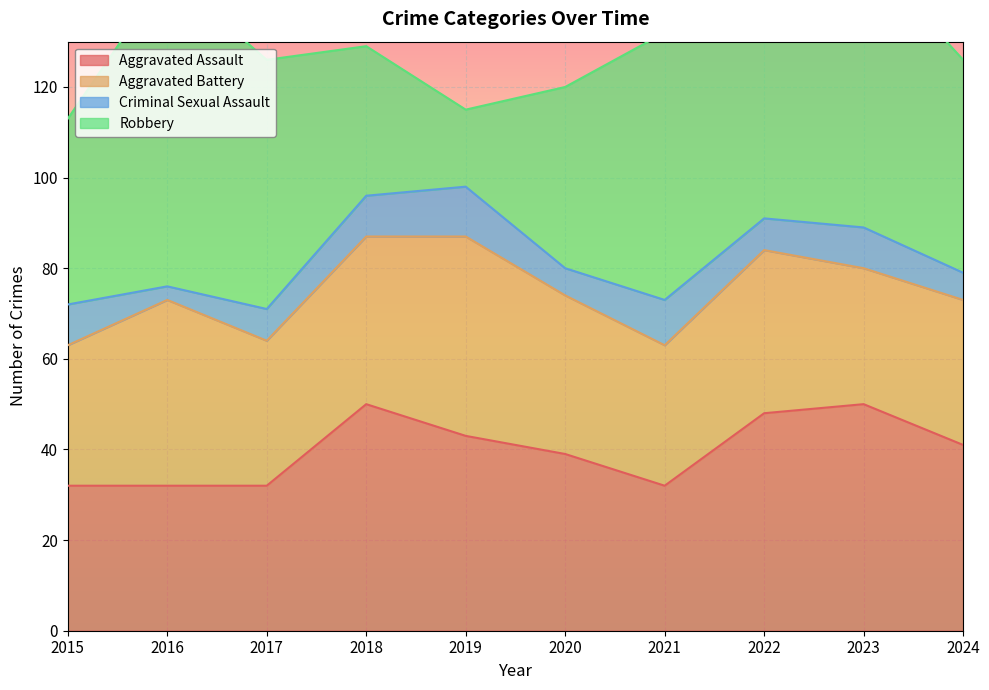

At how many categories does at least one series exceed 35?

10